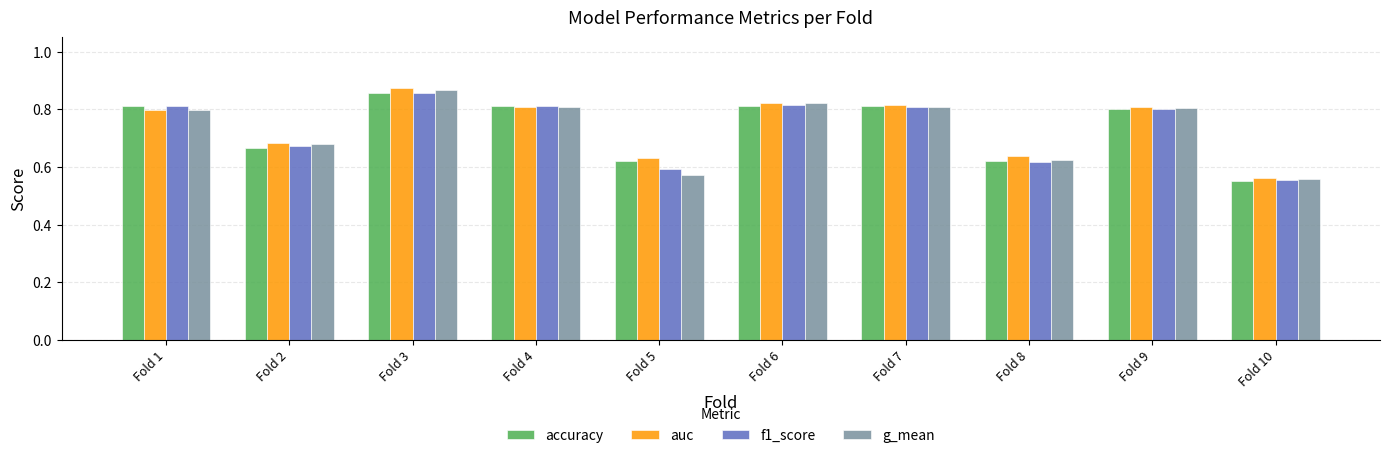

The f1_score series shows 0.2 at Fold 2. True or false?

False